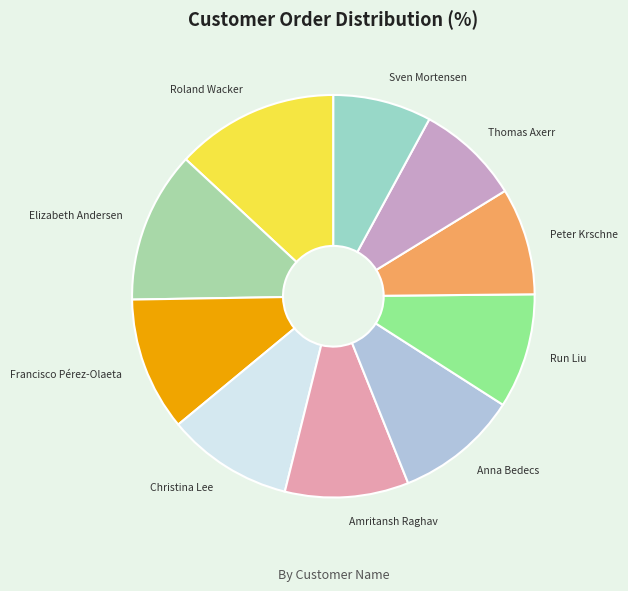

What is the largest slice in the pie chart?

Roland Wacker